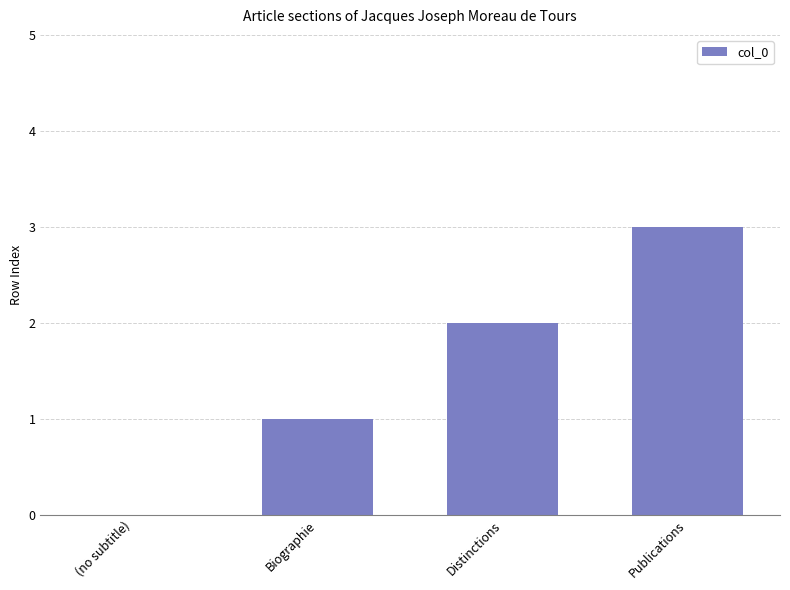

Reading left to right, list all the values displayed in this chart.

(no subtitle)=0	Biographie=1	Distinctions=2	Publications=3